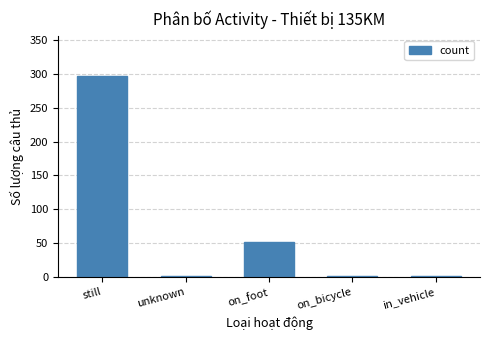

Which has a higher value, still or on_foot?

still